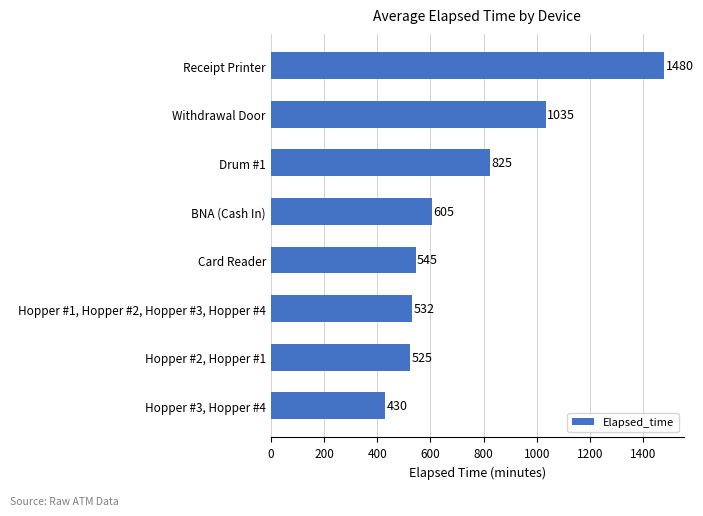

How many data points are less than 605?

4